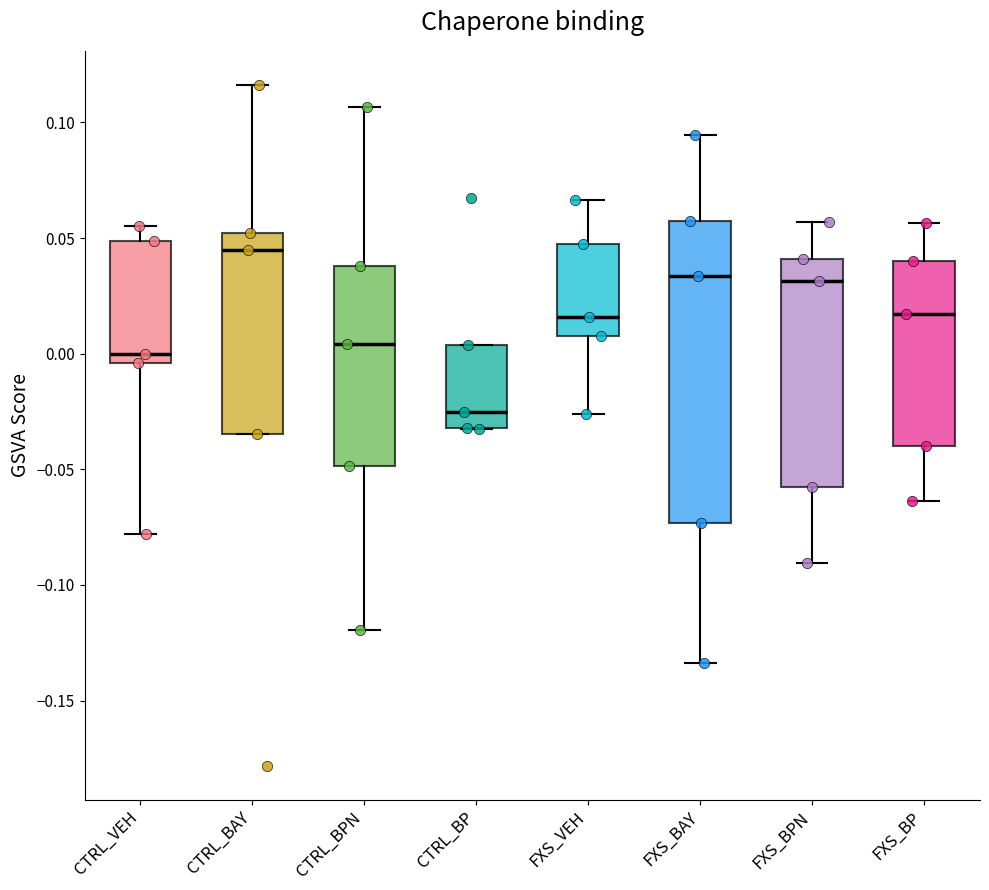

Reading left to right, transcribe this box plot: for each box, give where its median line is, the range the box spans, and where its two whiskers end, as read against the y-axis. The values are not printed on the chart, so give them approximately, as read against the axis.

CTRL_VEH: median 0.000, box -0.005 to 0.050, whiskers -0.080 to 0.055
CTRL_BAY: median 0.045, box -0.035 to 0.050, whiskers -0.035 to 0.115
CTRL_BPN: median 0.005, box -0.050 to 0.040, whiskers -0.120 to 0.105
CTRL_BP: median -0.025, box -0.030 to 0.005, whiskers -0.035 to 0.005
FXS_VEH: median 0.015, box 0.010 to 0.050, whiskers -0.025 to 0.065
FXS_BAY: median 0.035, box -0.075 to 0.055, whiskers -0.135 to 0.095
FXS_BPN: median 0.030, box -0.060 to 0.040, whiskers -0.090 to 0.055
FXS_BP: median 0.015, box -0.040 to 0.040, whiskers -0.065 to 0.055